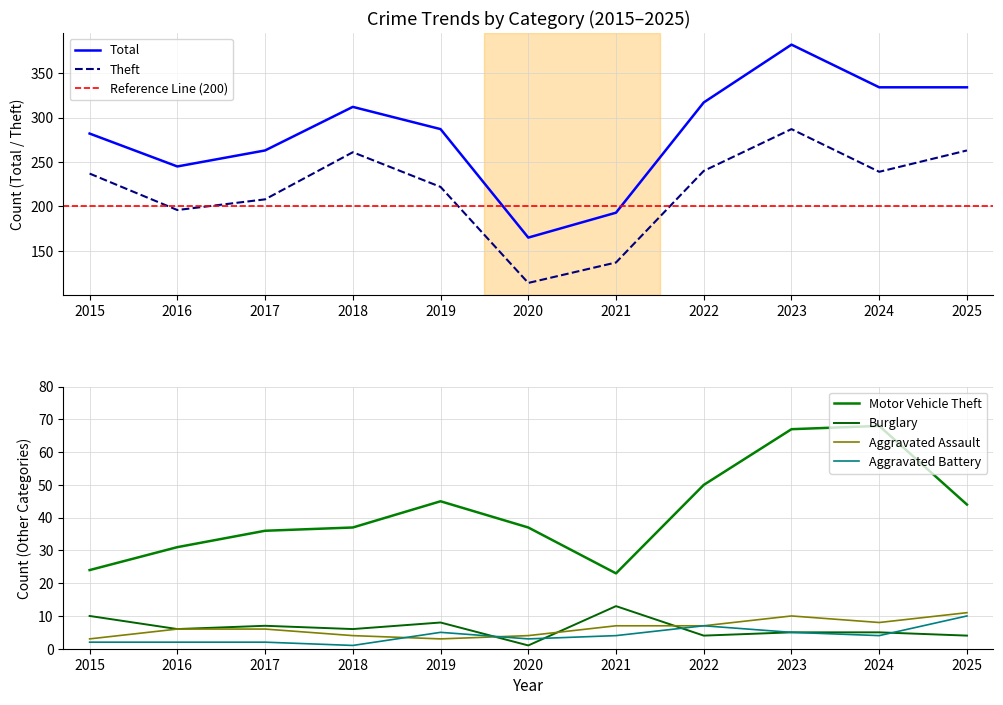

What is the sum of all Aggravated Assault values?

69